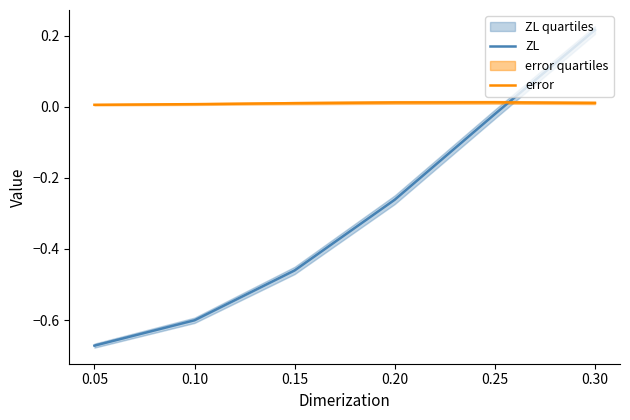

What is the maximum value for ZL?

0.2